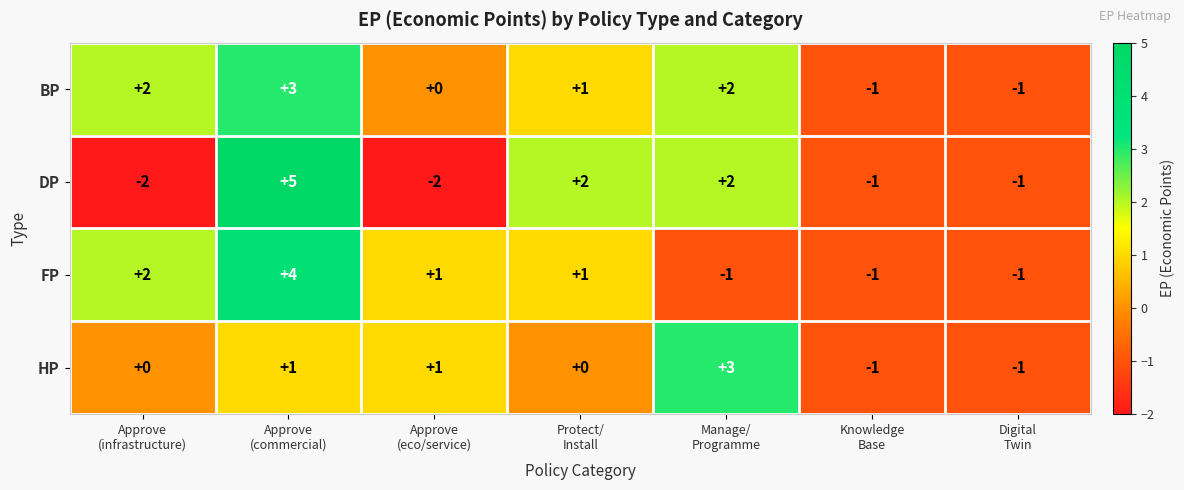

What is the minimum value shown in the chart?

-2